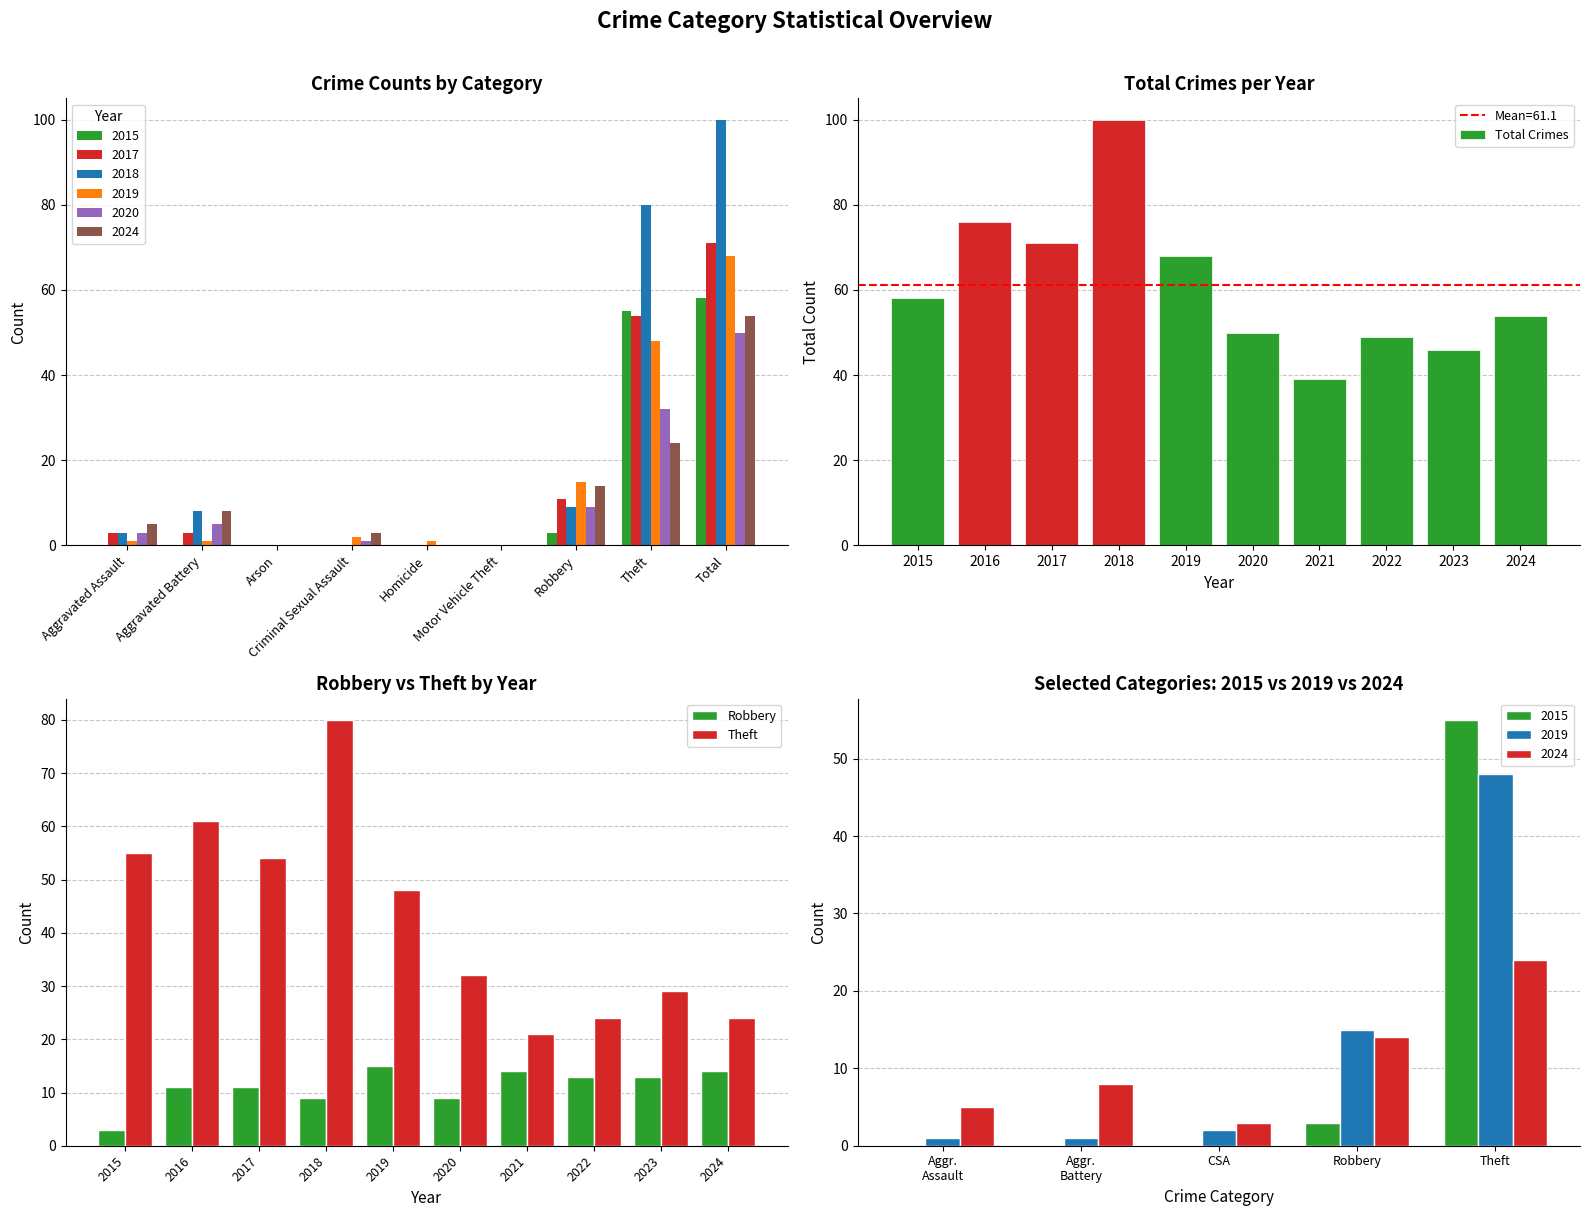

The Total Crimes series shows 69 at 2021. True or false?

False